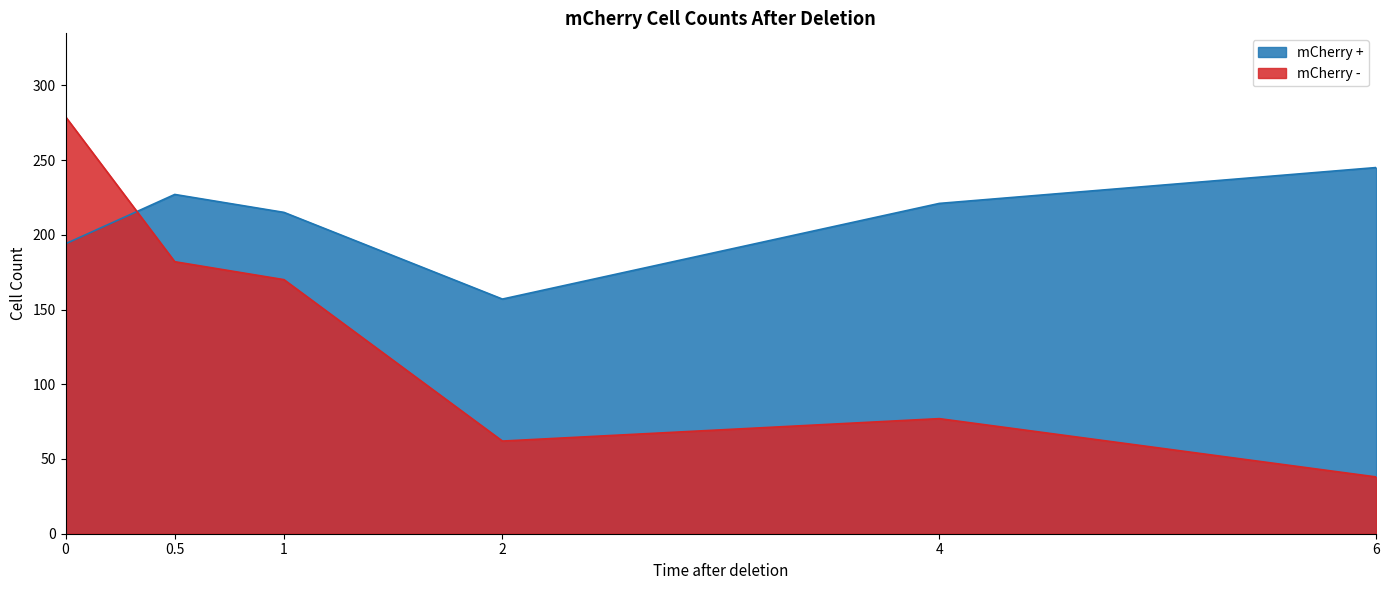

Is the value of mCherry - at 2 greater than the value of mCherry + at 0.5?

No